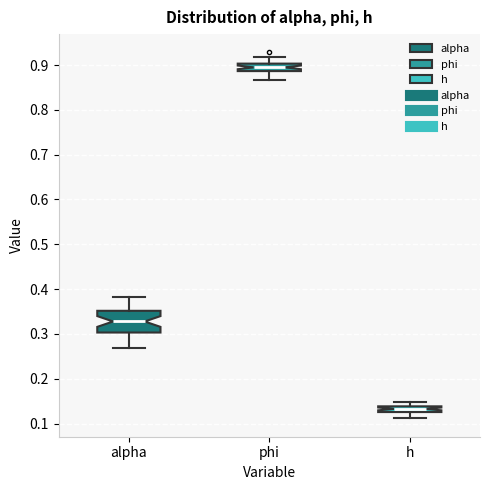

Where does the lower whisker of the box for alpha end on the y-axis? The values are not printed on the chart, so give them approximately, as read against the axis.

0.27